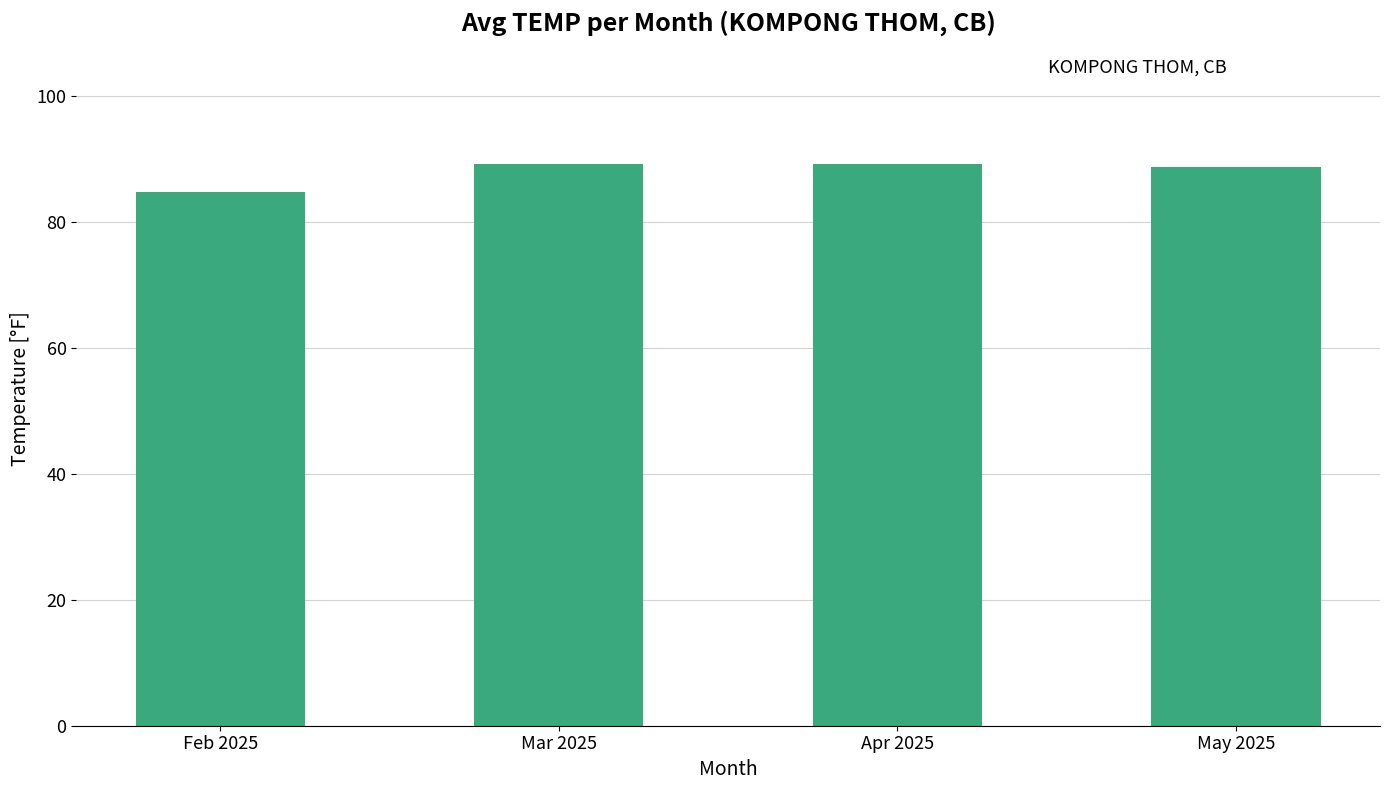

What is the average value?

88.0